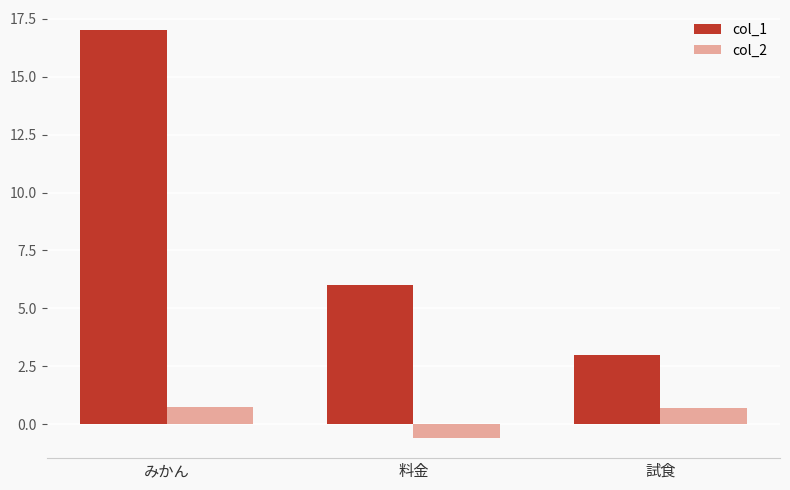

What is the sum of the col_1 values at みかん and 料金?

23.0